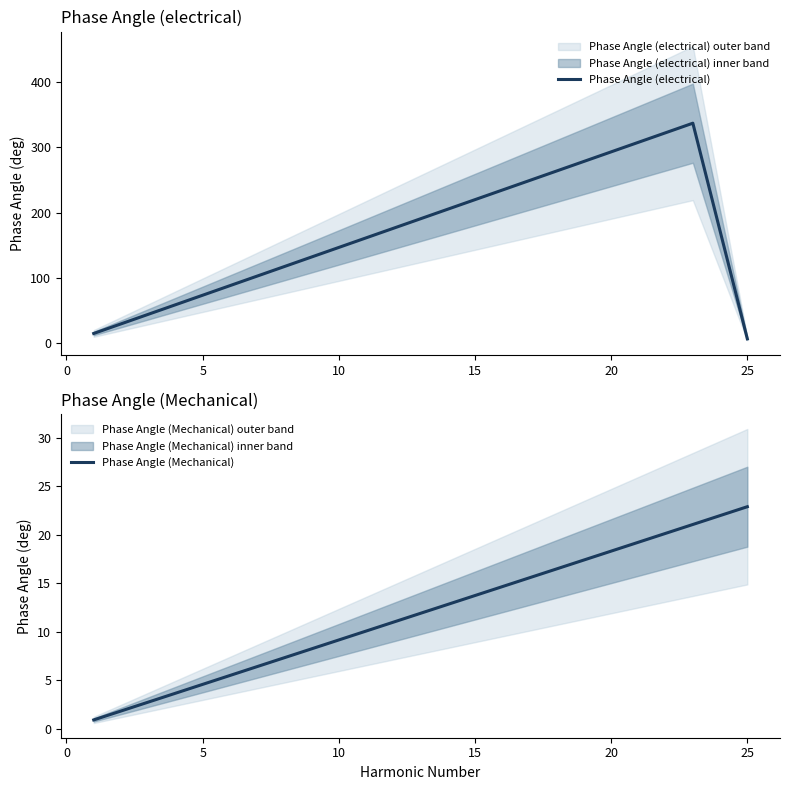

Does the chart display data point markers on the line(s)?

No